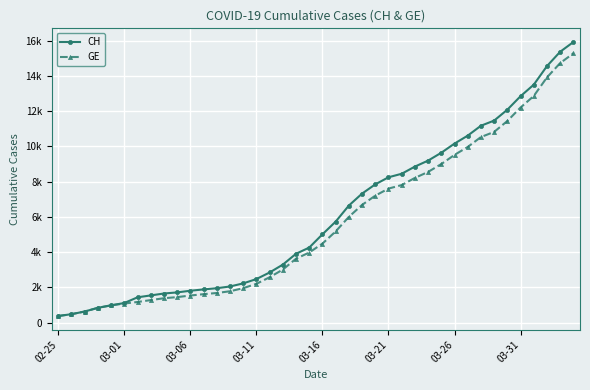

What is the average value of the GE series?

5641